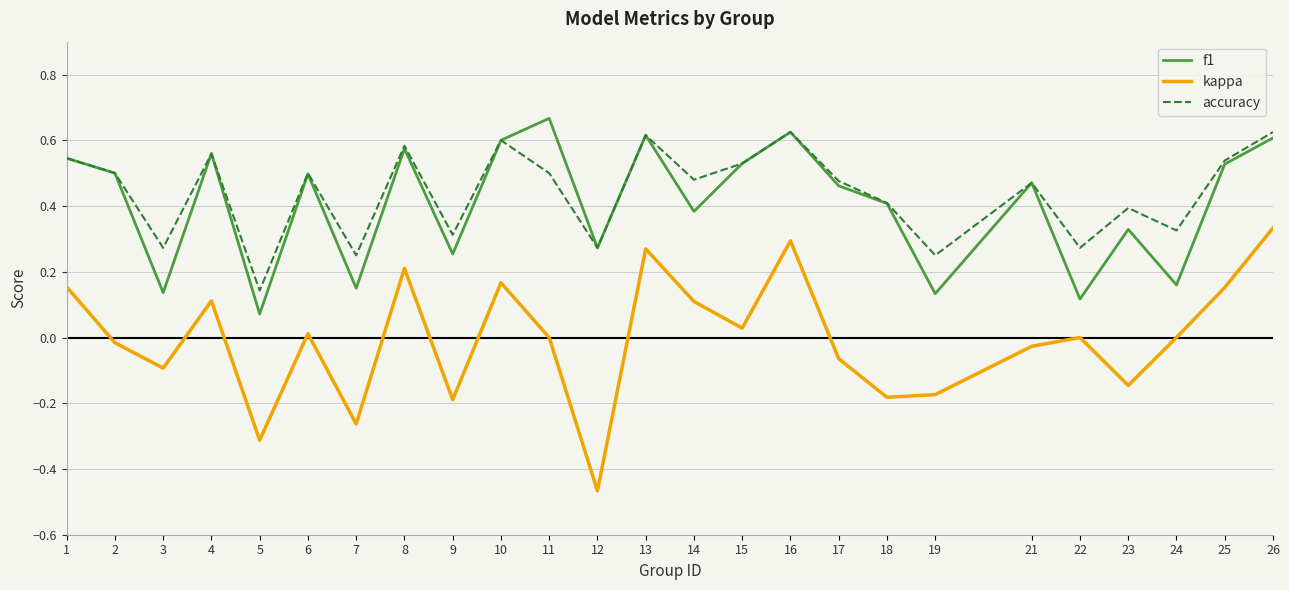

Is the value of f1 at 9 greater than the value of accuracy at 24?

No